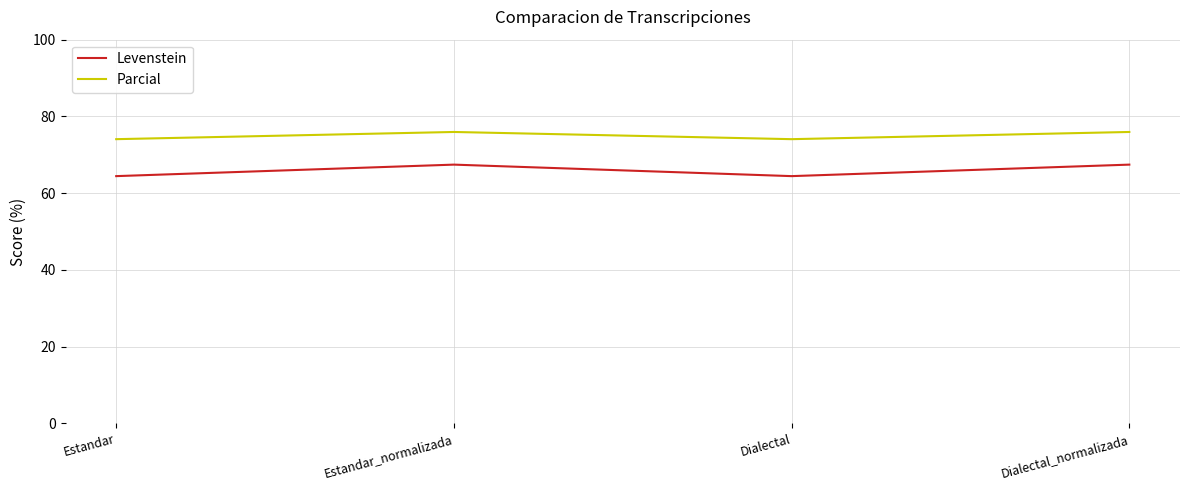

What is the minimum value shown in the chart?

64.4